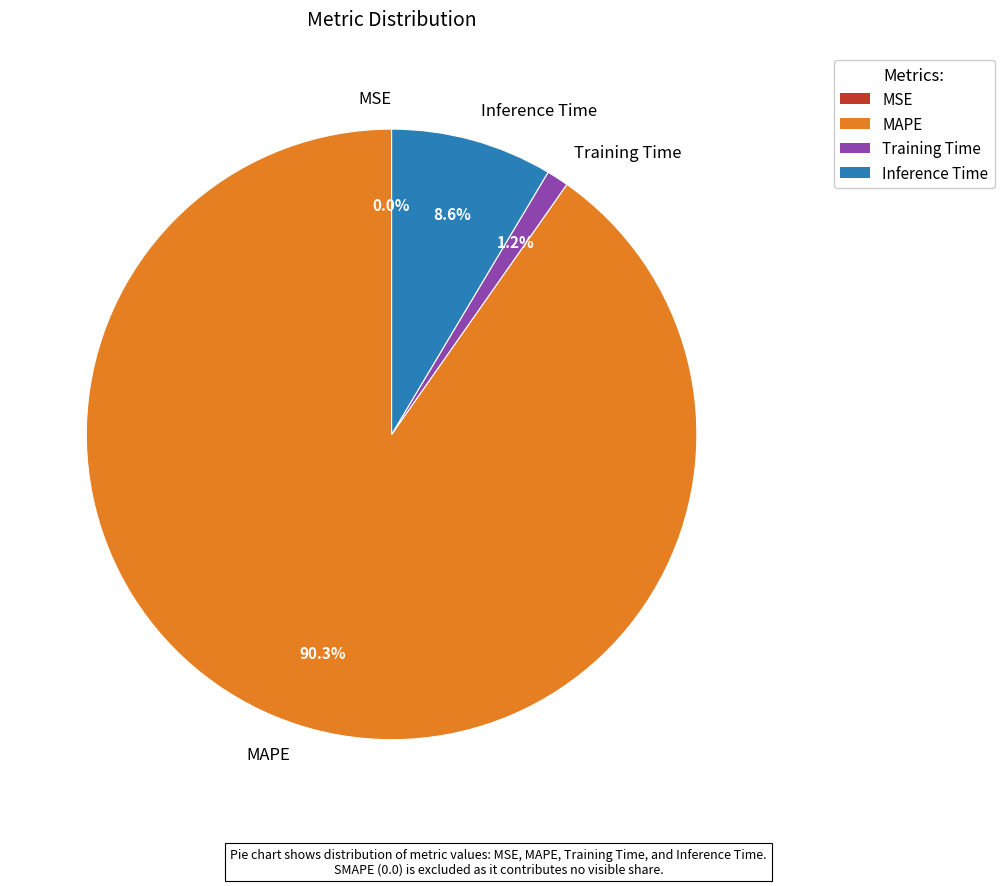

Which category has the biggest portion of the pie?

MAPE